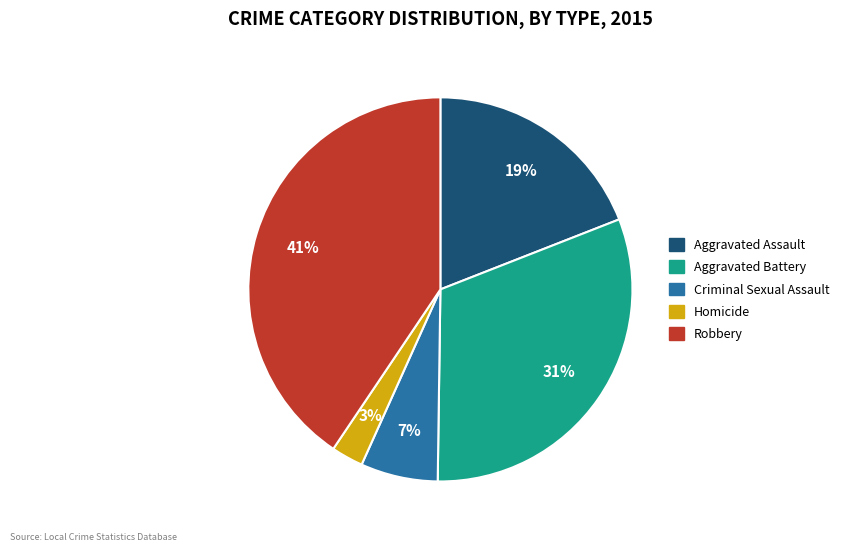

To the nearest percent, what is the difference between the Aggravated Assault and Homicide slice percentages?

16%